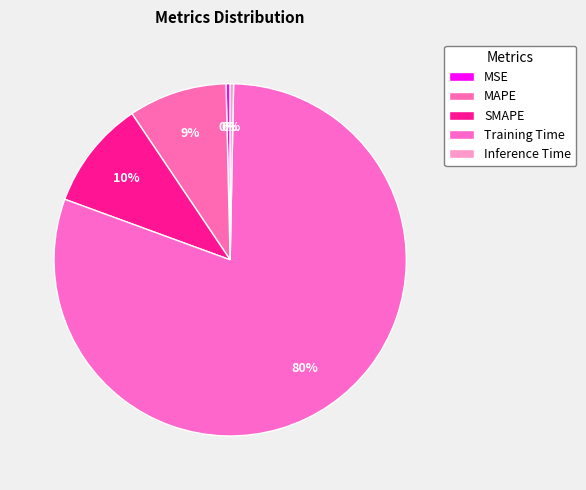

To the nearest percent, what portion does SMAPE represent?

10%